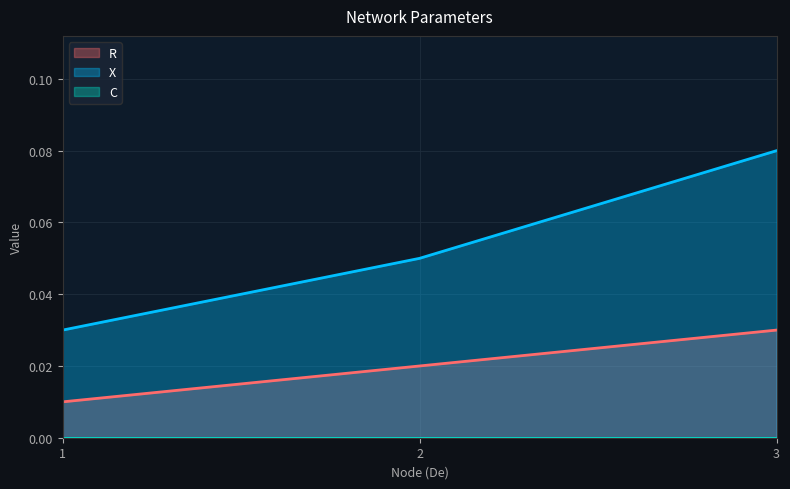

What value does the X series have at 2?

0.1